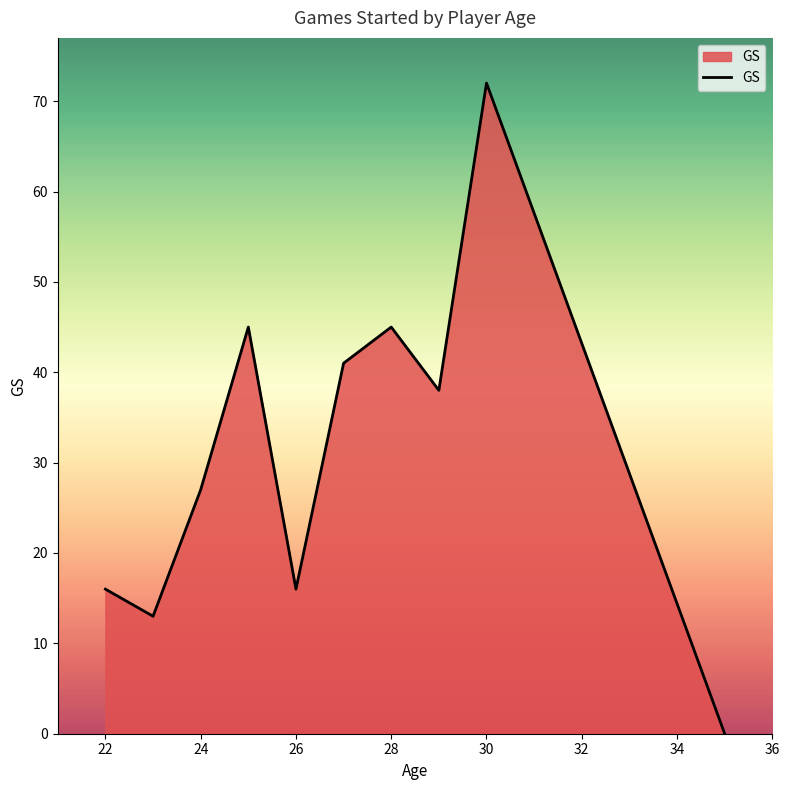

What is the maximum value shown in the chart?

72